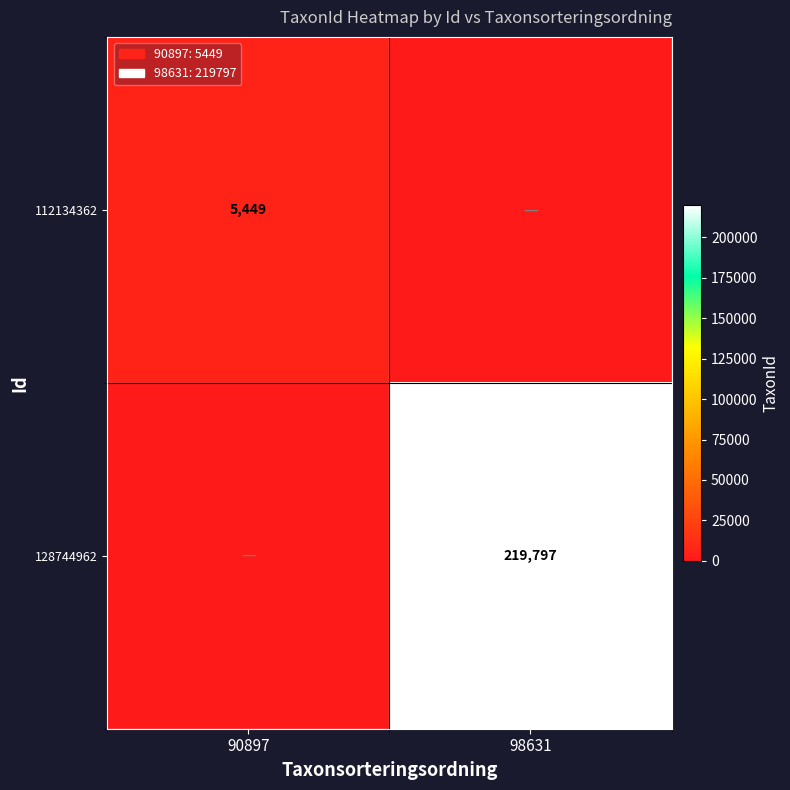

The value of 112134362 at 90897 is 3586. True or false?

False